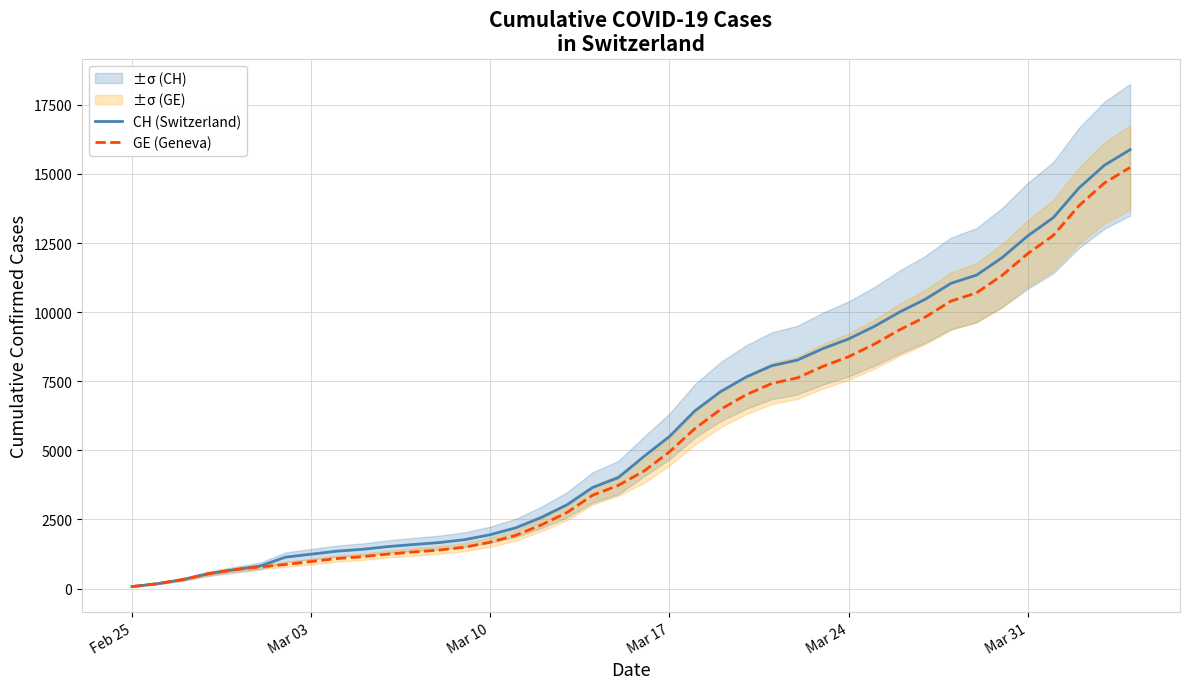

What is the highest value of the CH (Switzerland) series?

15875